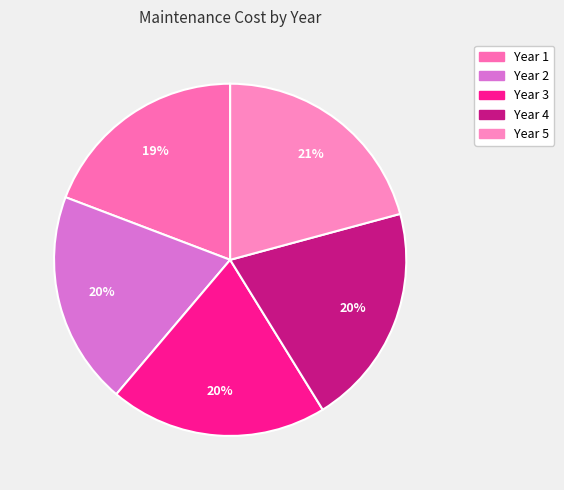

What percentage is the Year 1 slice, to the nearest percent?

19%